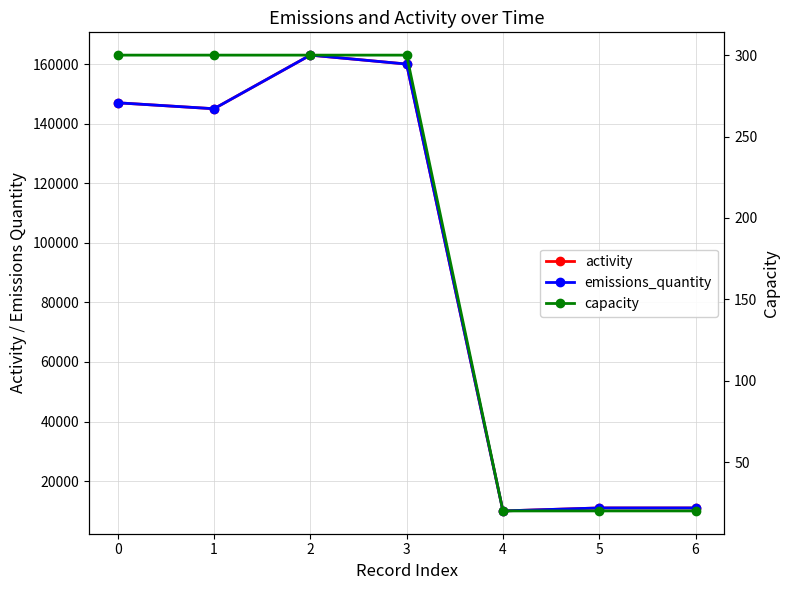

What is the value of the capacity point at the 1st from the left?

300